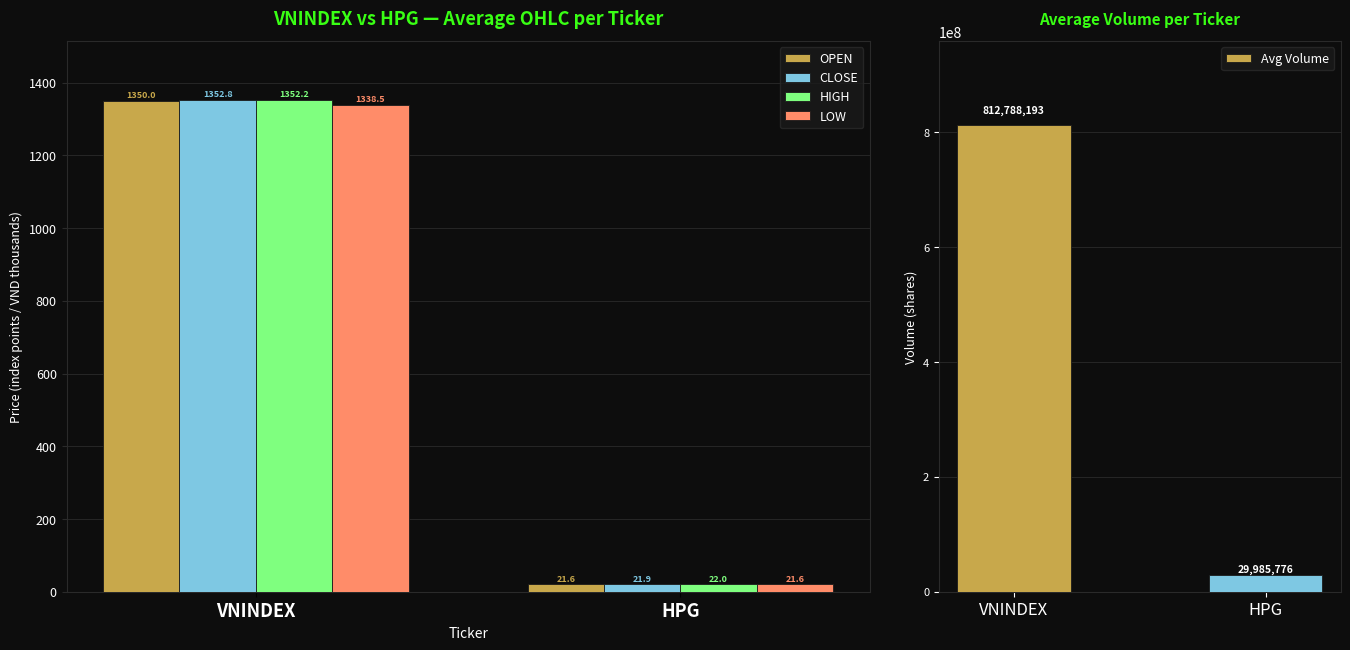

How many groups of bars are there?

2